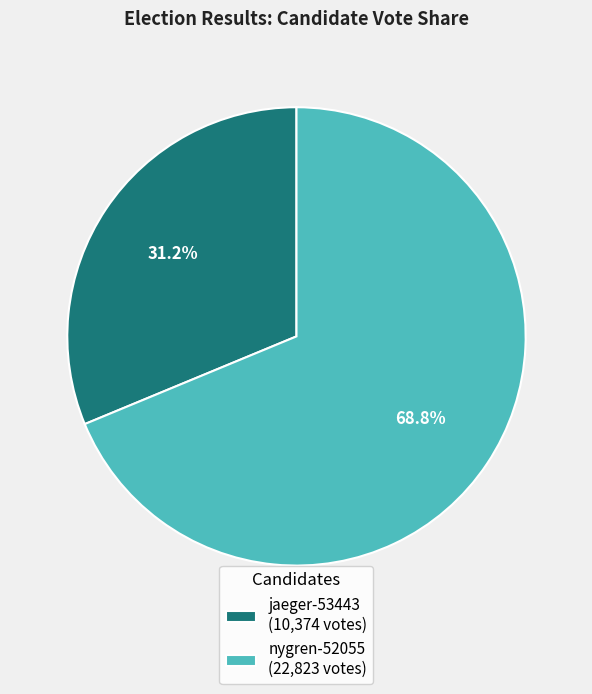

How many segments does this pie chart have?

2